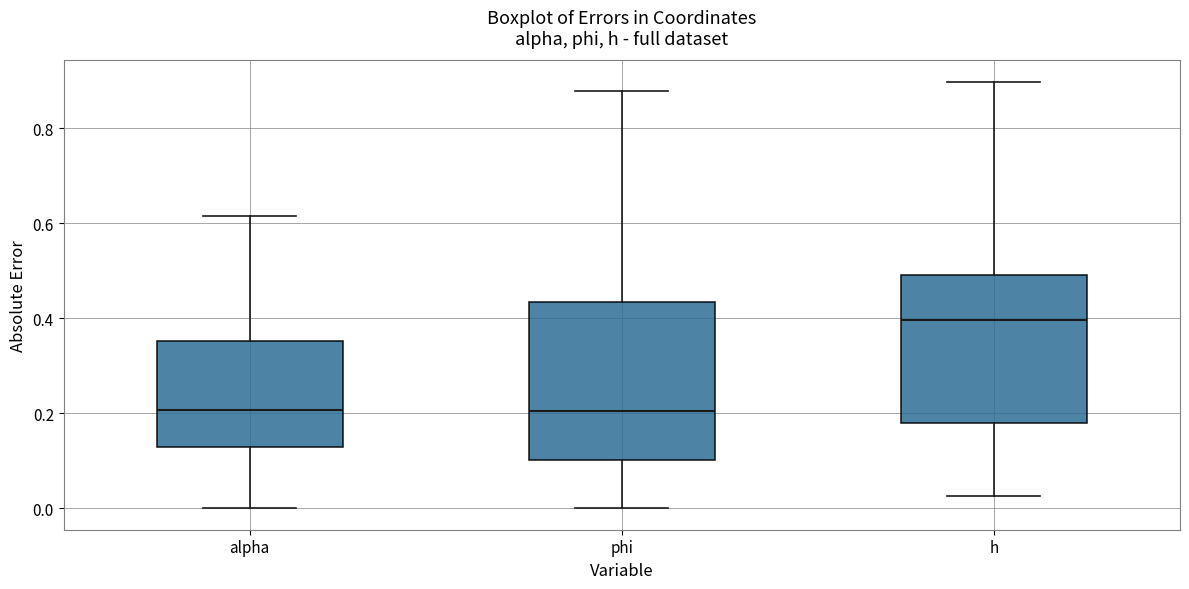

Reading left to right, transcribe this box plot: for each box, give where its median line is, the range the box spans, and where its two whiskers end, as read against the y-axis. The values are not printed on the chart, so give them approximately, as read against the axis.

alpha: median 0.20, box 0.12 to 0.36, whiskers 0.00 to 0.62
phi: median 0.20, box 0.10 to 0.44, whiskers 0.00 to 0.88
h: median 0.40, box 0.18 to 0.50, whiskers 0.02 to 0.90